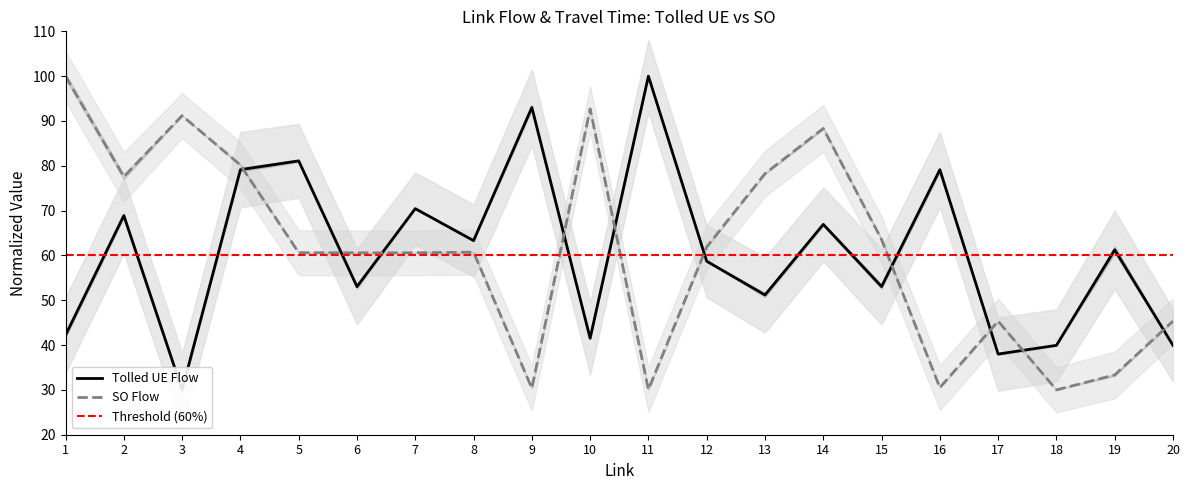

How many values in the Tolled UE Flow series are below 61?

10